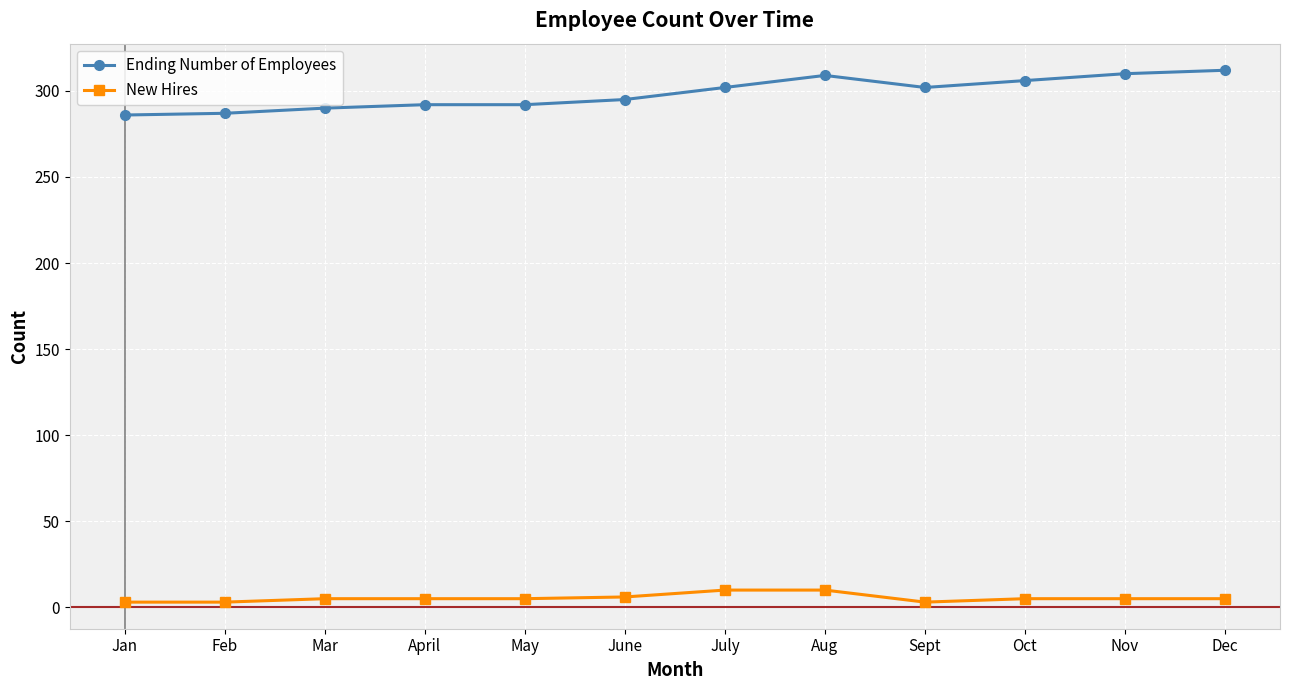

What is the minimum value for Ending Number of Employees?

286